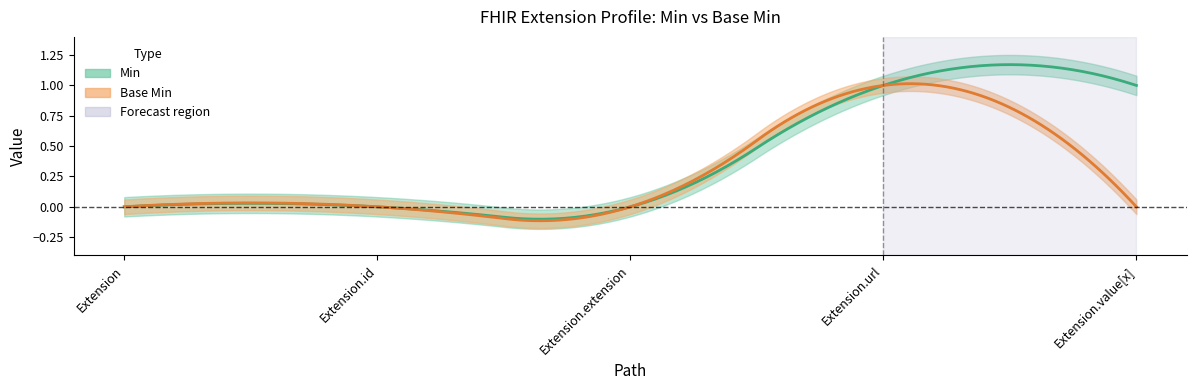

What is the difference between the highest and lowest values at Extension.value[x]?

1